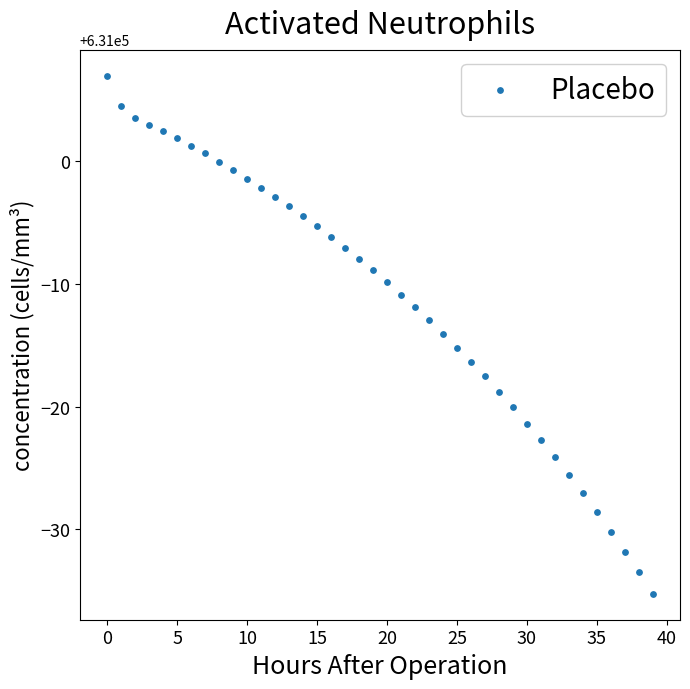

What is the range of Y values (max minus min)?

42.3